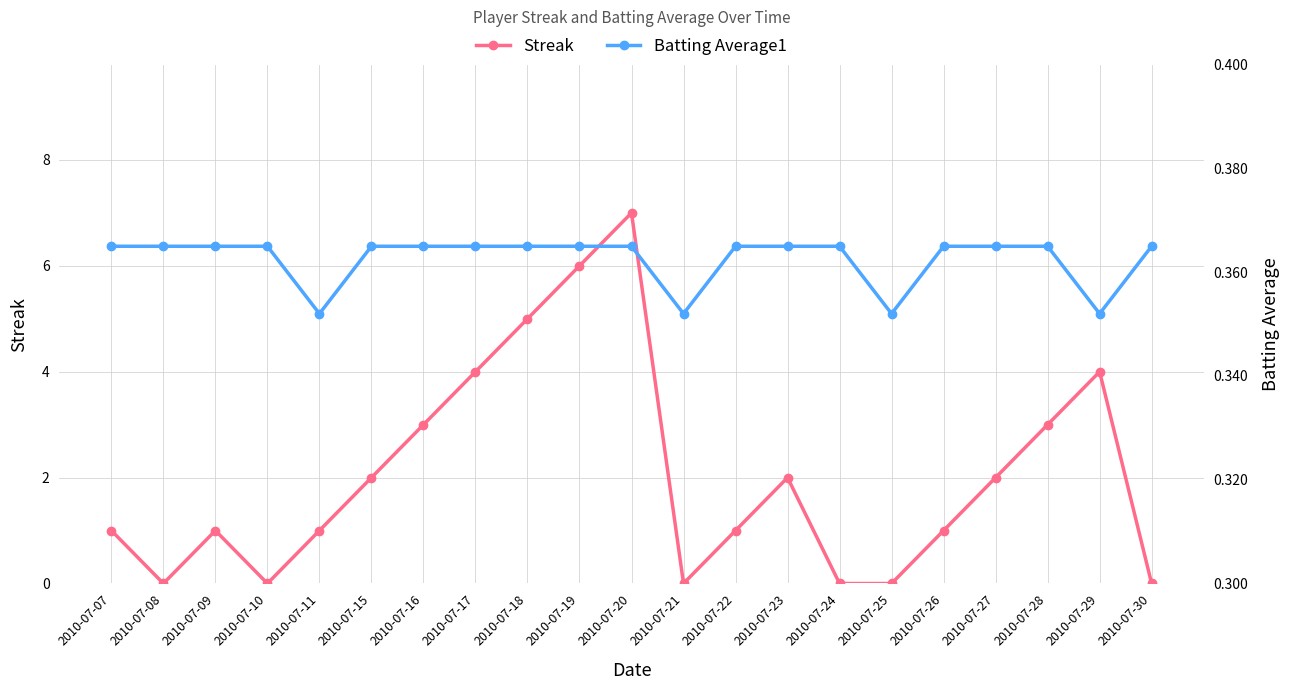

Is it true that Streak equals 4.3 at 2010-07-21?

False